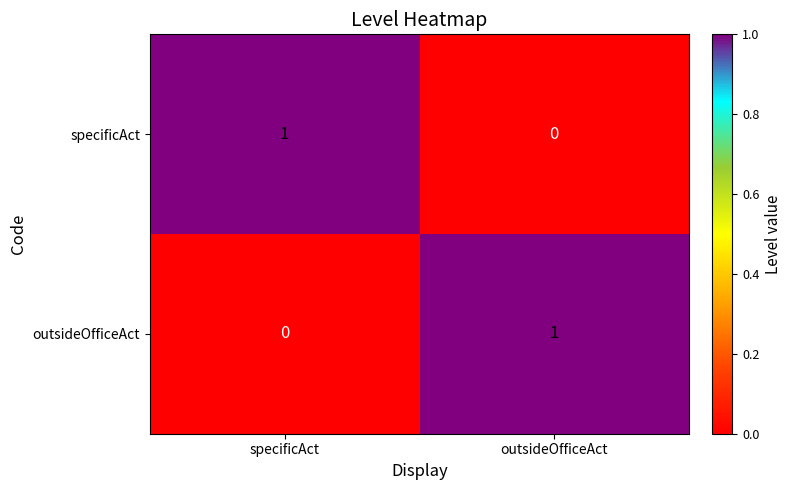

Reading left to right, what are all the values shown in this chart?

specificAct: 1	0
outsideOfficeAct: 0	1